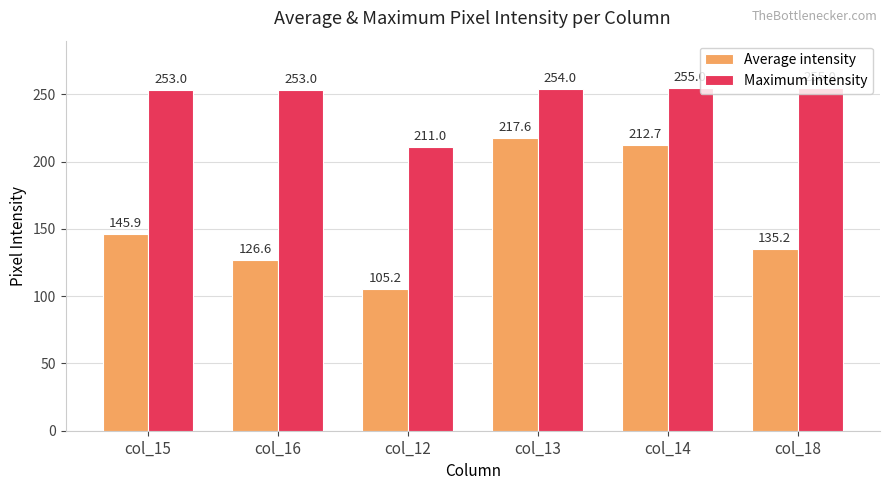

Are the bars horizontal?

No